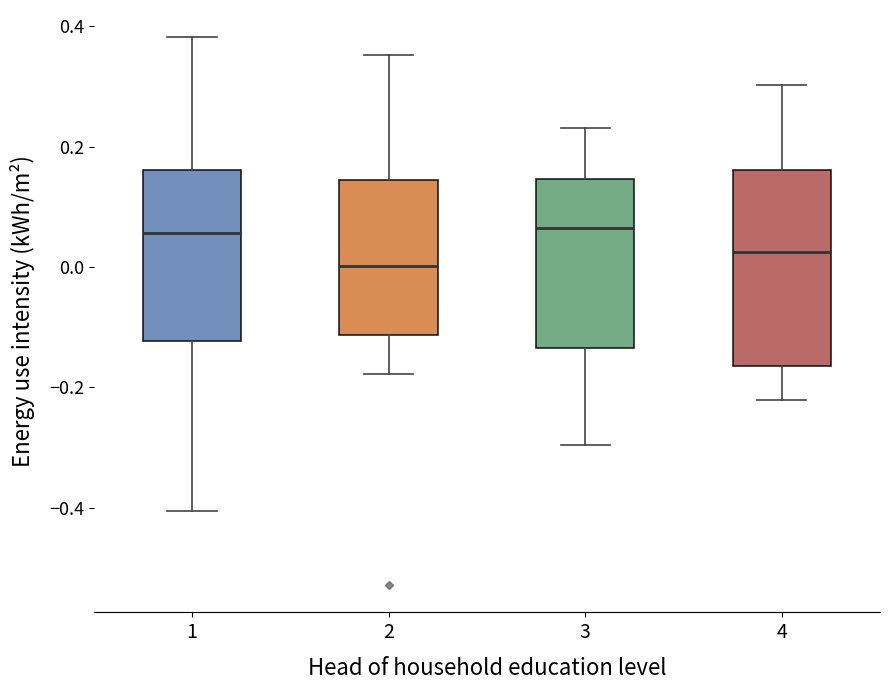

Comparing the boxes themselves (not the whiskers), which one is the tallest?

4